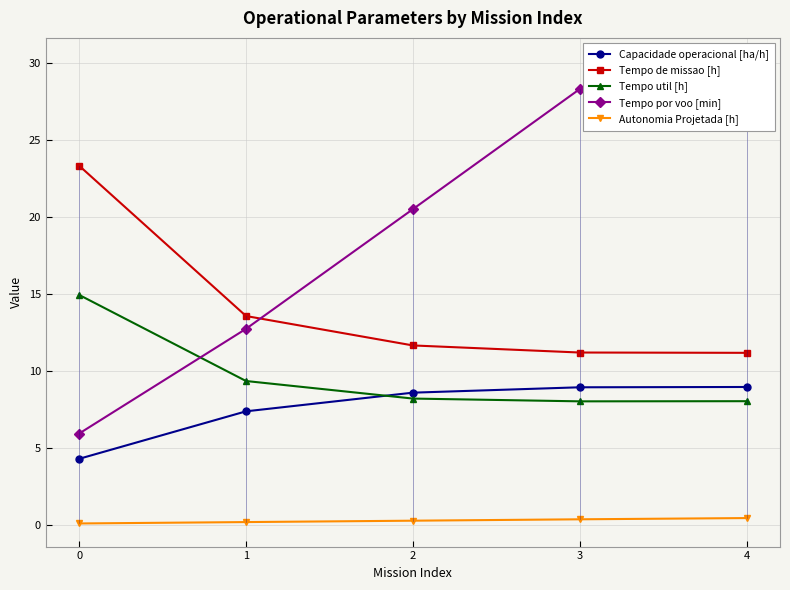

Where do Tempo por voo [min] and Tempo util [h] first cross each other?

0 and 1